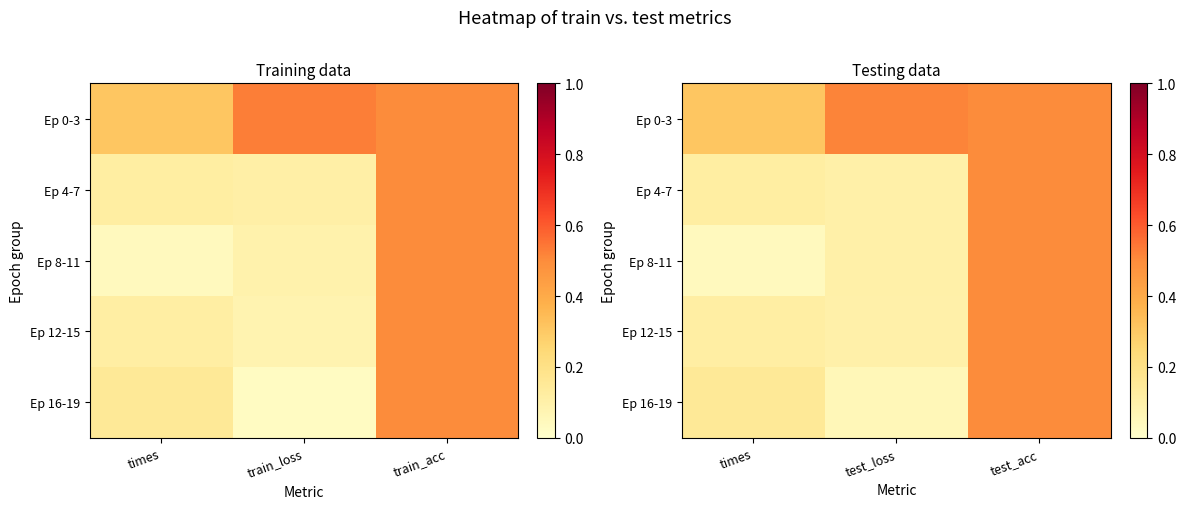

At test_loss, list the series in order from smallest to largest.

Ep 16-19, Ep 12-15, Ep 8-11, Ep 4-7, Ep 0-3